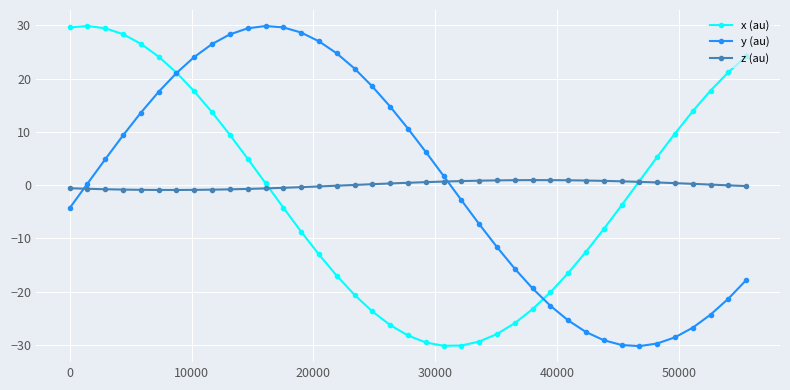

What is the smallest value displayed?

-30.2